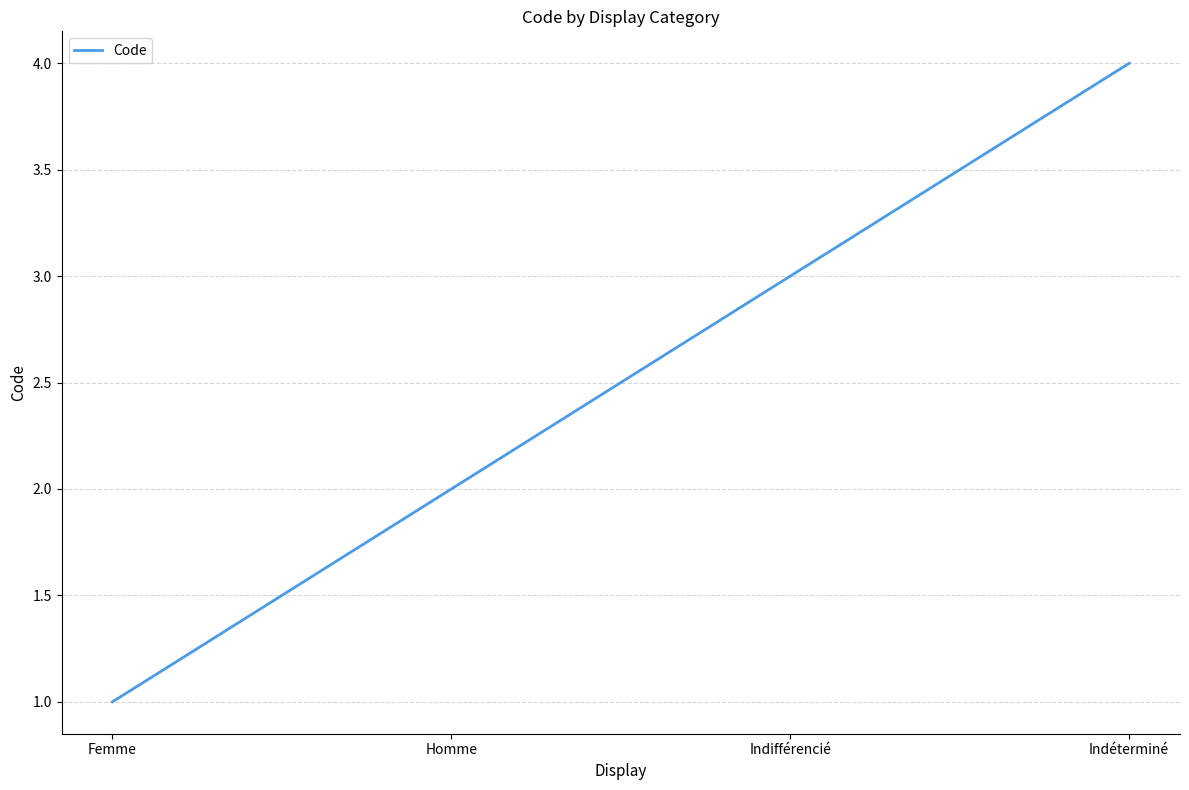

Is it true that the value at Indéterminé is 7?

False